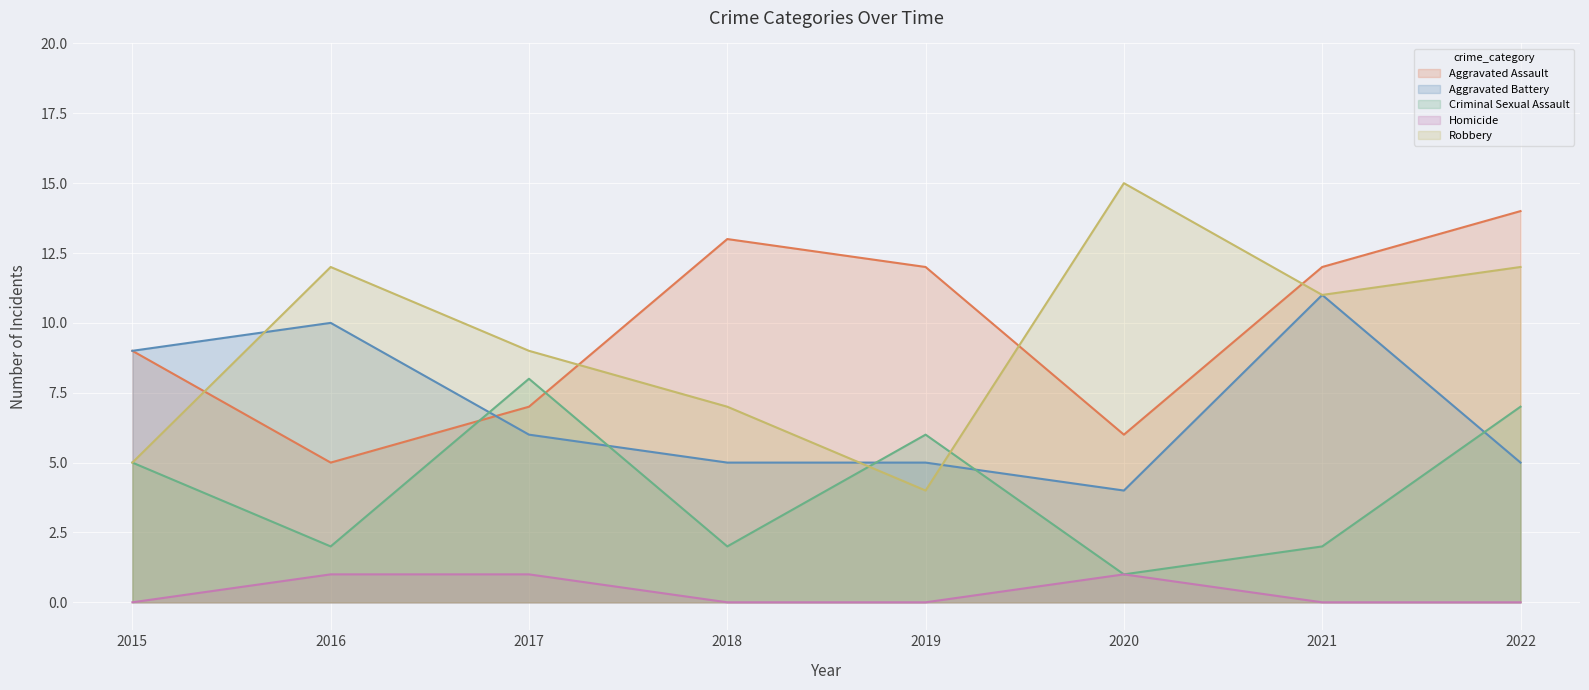

Is it true that Robbery equals 3 at 2021?

False